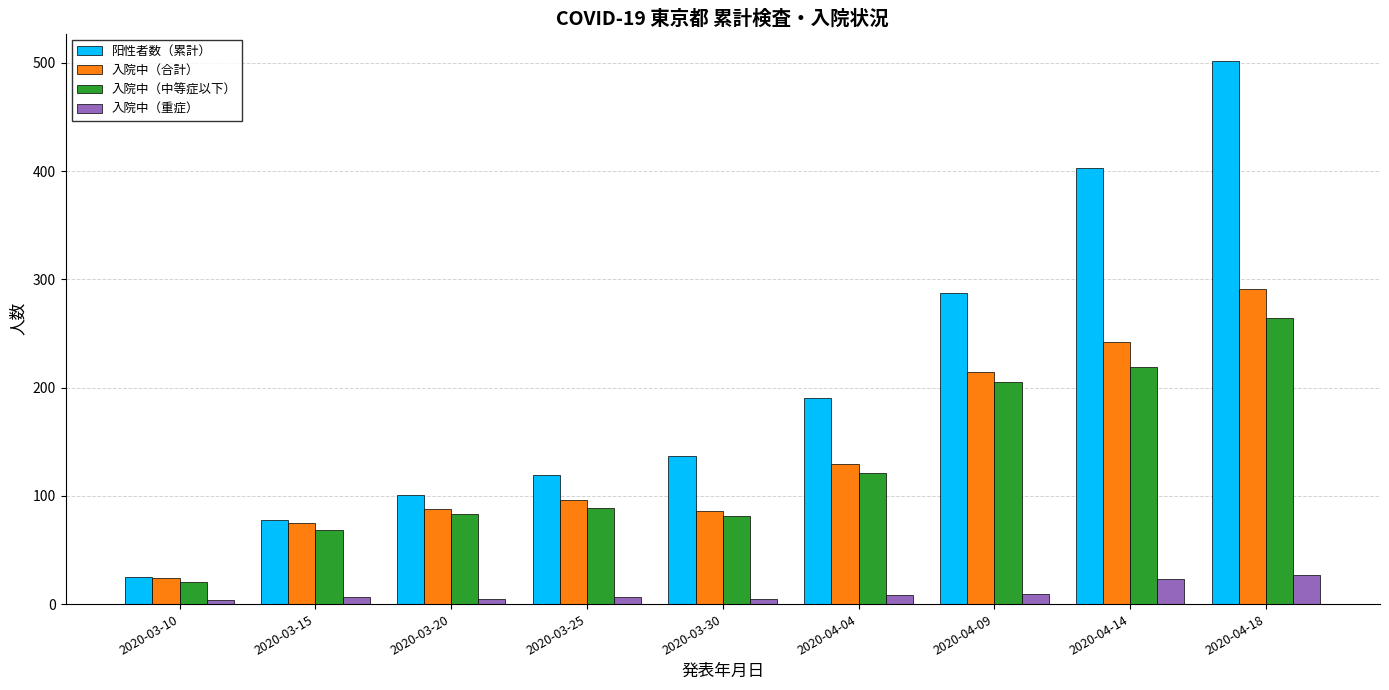

Which series changed the most between 2020-04-04 and 2020-04-18?

阳性者数（累計）